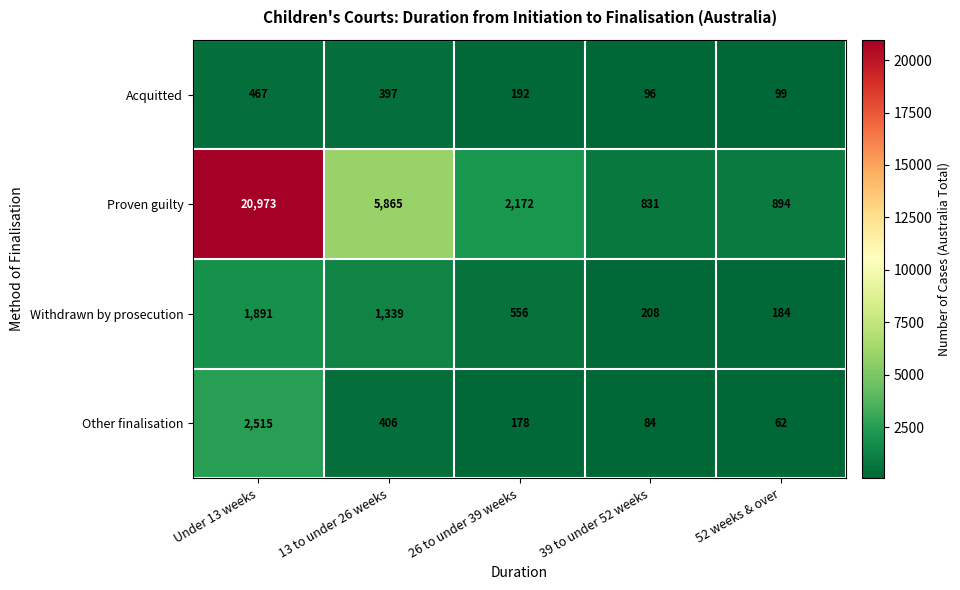

Which series changed the most between 26 to under 39 weeks and 39 to under 52 weeks?

Proven guilty